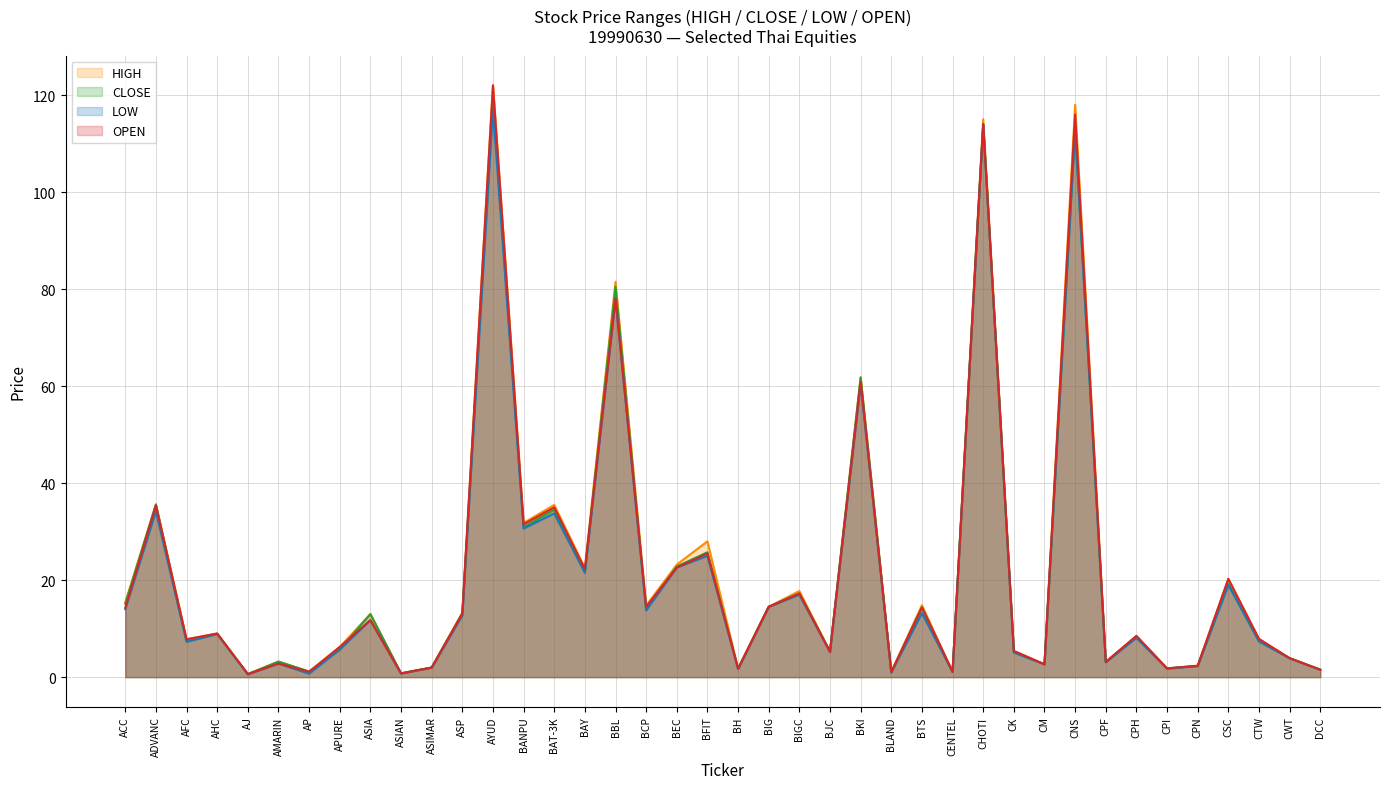

Where is the first local minimum for CLOSE?

AFC